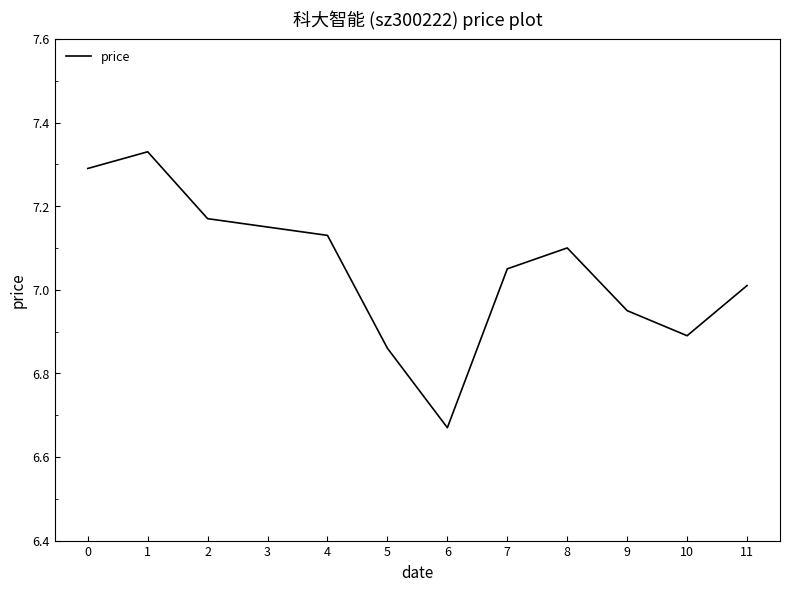

Does the chart display data point markers on the line(s)?

No